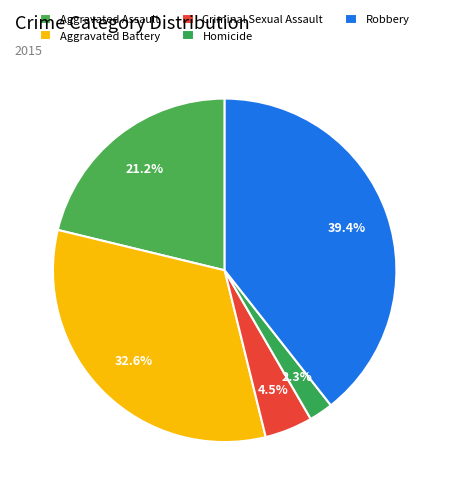

Approximately how many times larger is the value at Aggravated Battery compared to Robbery?

0.8